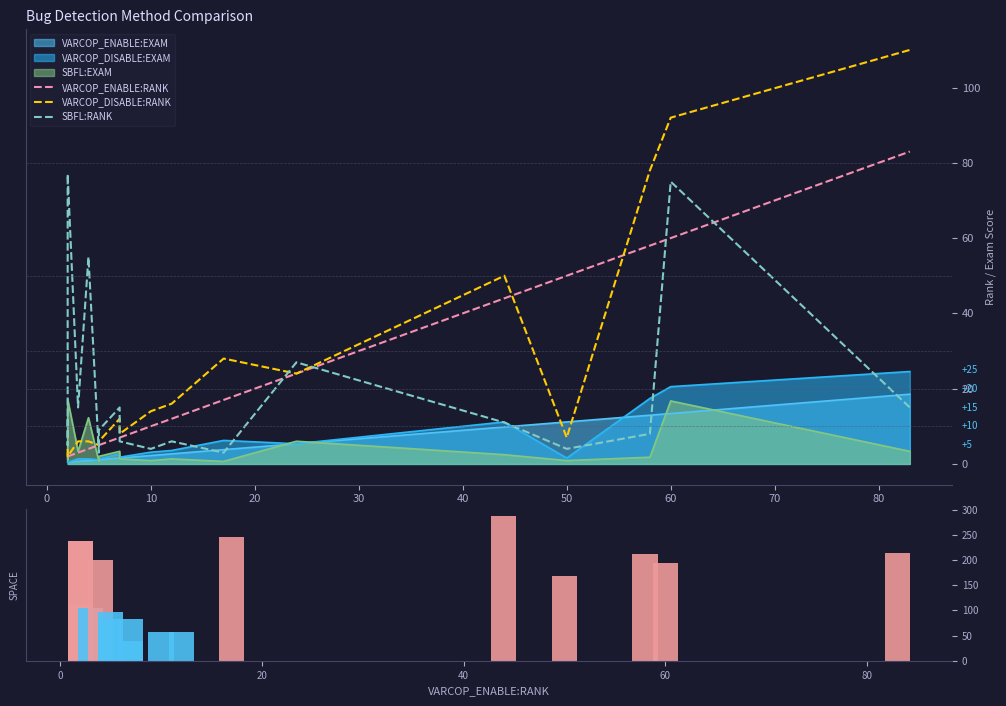

Which series has the largest total across all categories?

VARCOP_ENABLE:SPACE